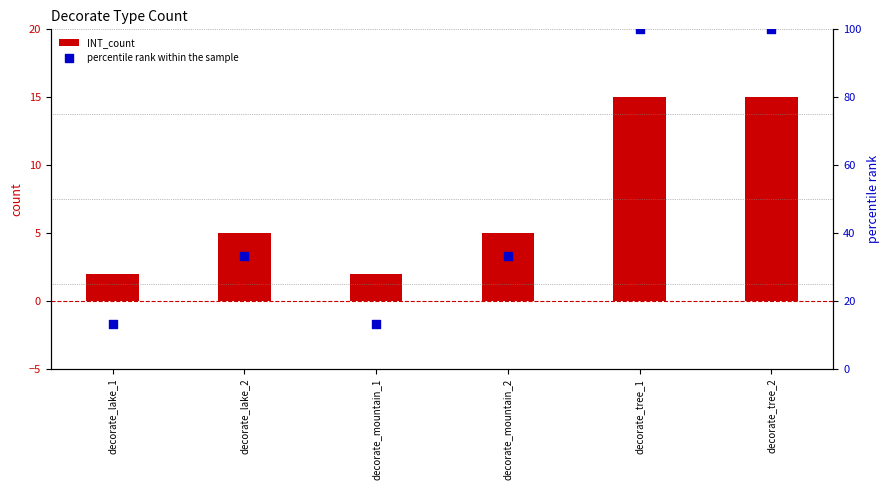

At which category is the sum across all series the highest?

decorate_tree_1